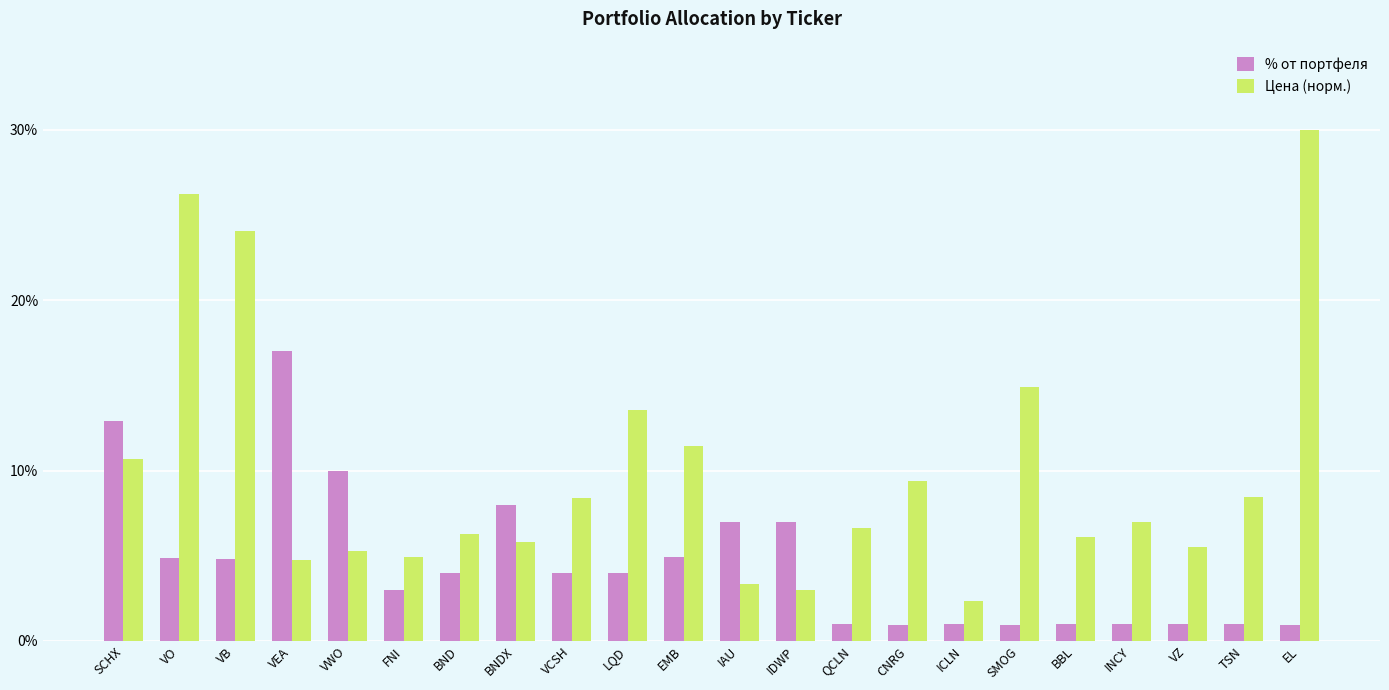

Rank the series by their maximum value, from lowest to highest.

% от портфеля, Цена (норм.)